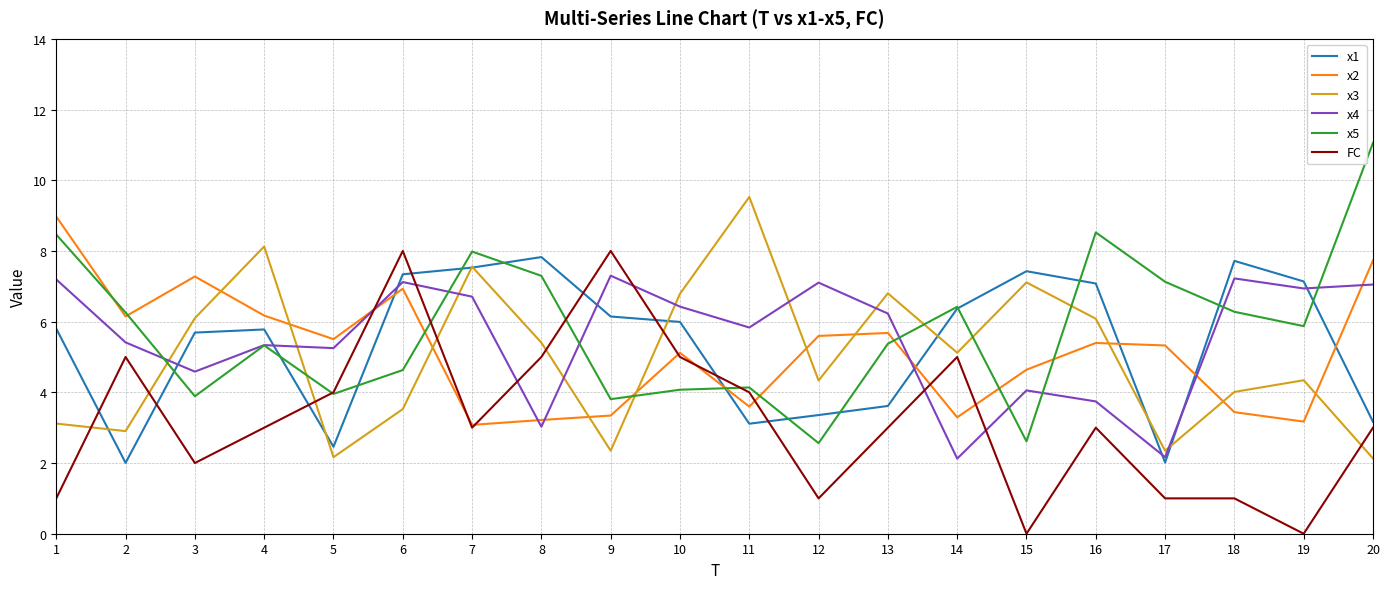

Is it true that FC equals 5.0 at 10?

True